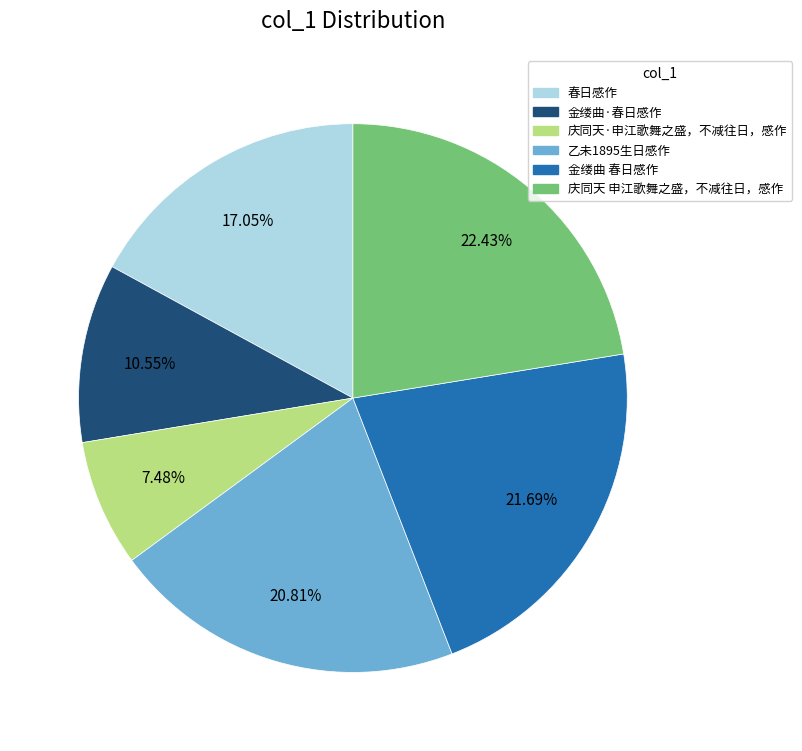

True or false: 庆同天·申江歌舞之盛，不减往日，感作 accounts for 1% of the total.

False